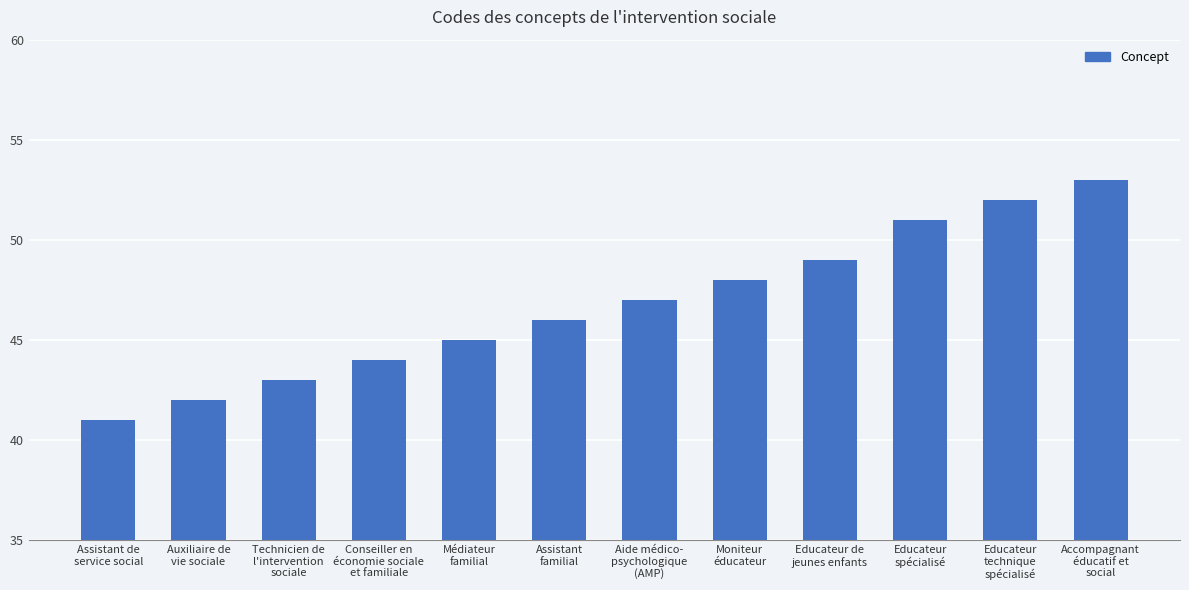

What is the label of the 9th bar from the right?

Conseiller en
économie sociale
et familiale